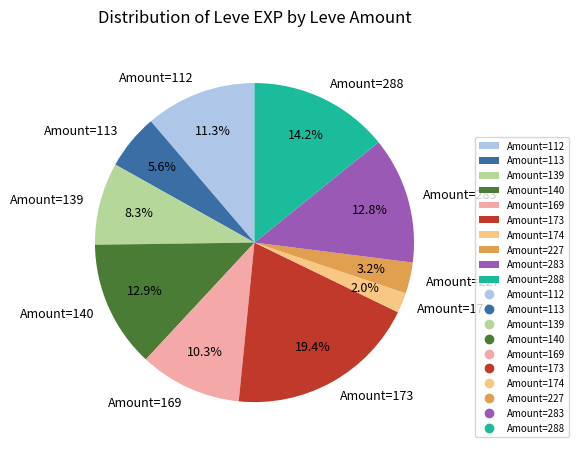

Is there a majority slice in this chart?

No